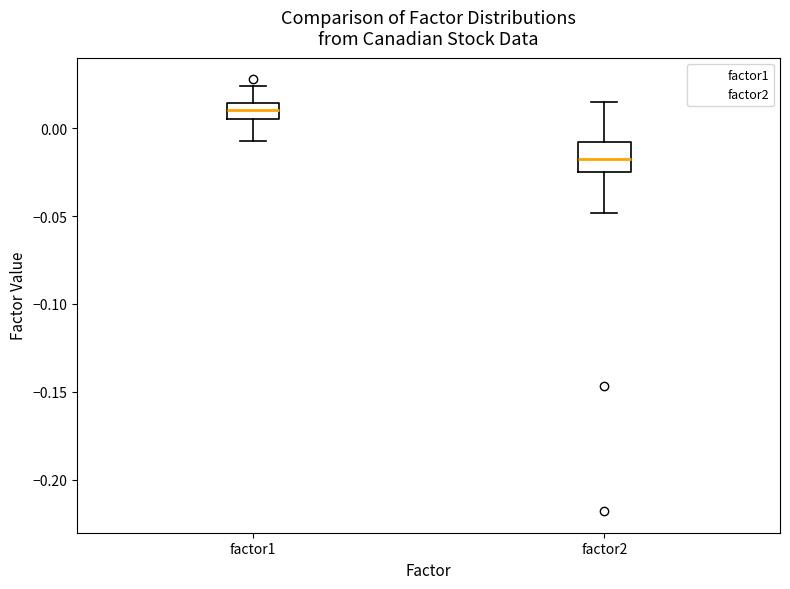

Reading left to right, read every box against the y-axis: the position of its median line, the range the box covers, and the ends of its whiskers. The values are not printed on the chart, so give them approximately, as read against the axis.

factor1: median 0.010, box 0.005 to 0.015, whiskers -0.005 to 0.025
factor2: median -0.015, box -0.025 to -0.010, whiskers -0.050 to 0.015